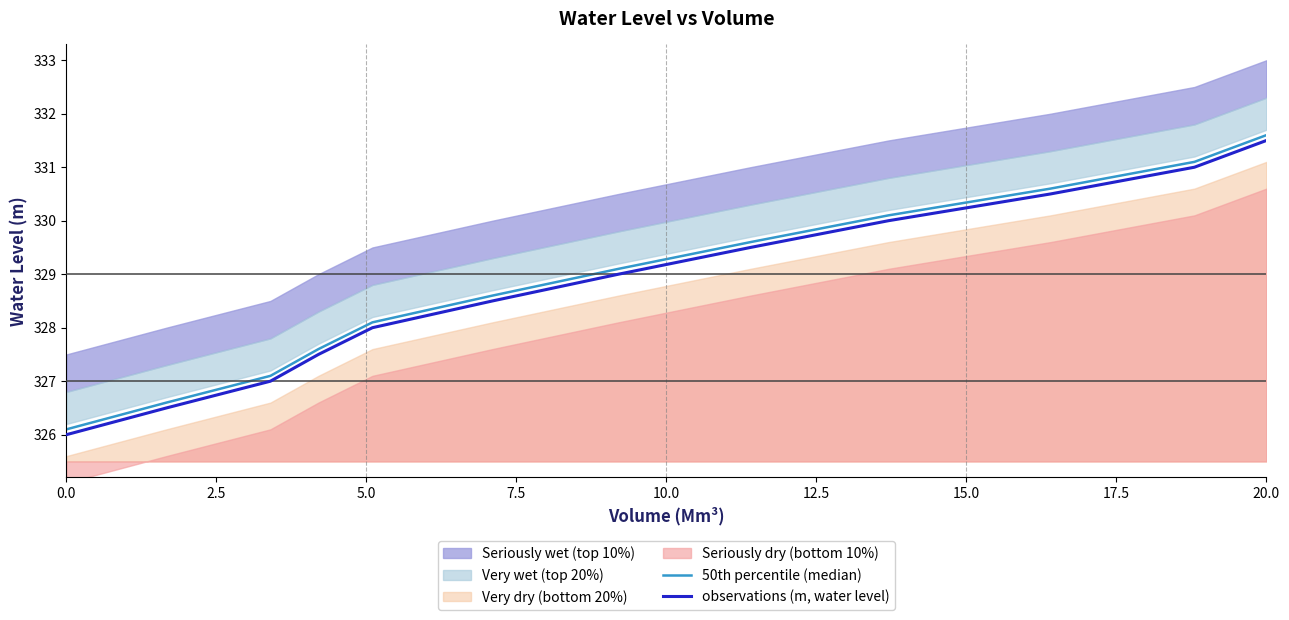

What value does the observations (m, water level) series have at 0.0?

326.0